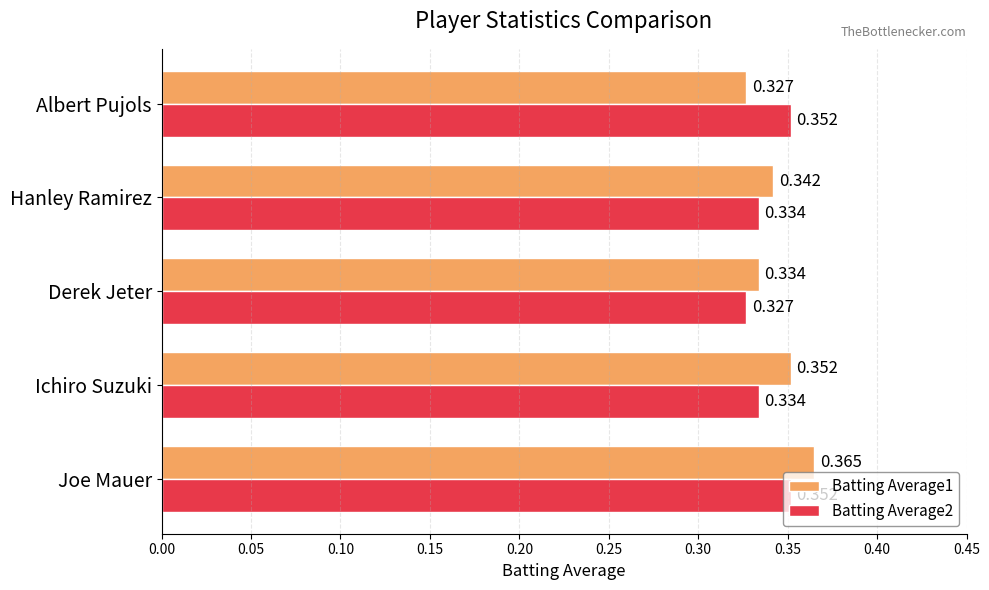

Which category has the highest value in the Batting Average1 series?

Joe Mauer